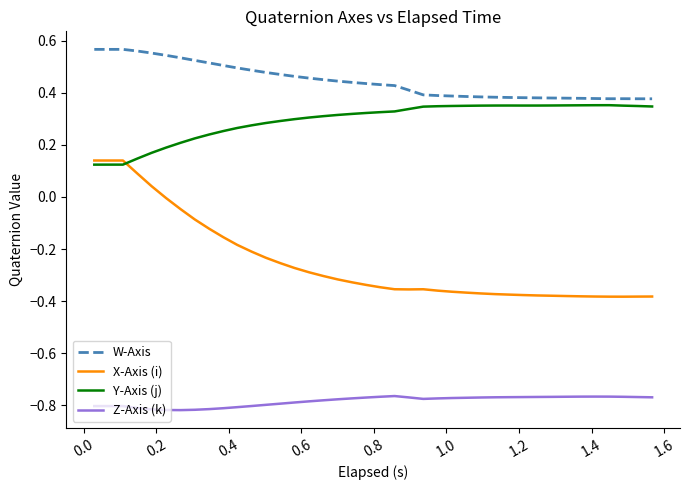

List the series in order of their peak value, highest first.

W-Axis, Y-Axis (j), X-Axis (i), Z-Axis (k)